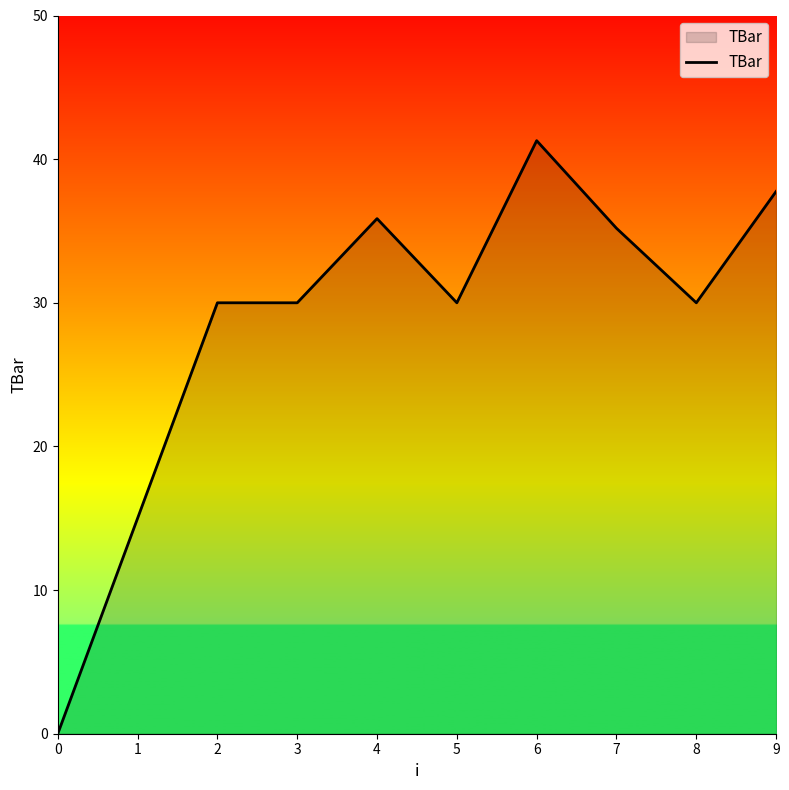

At which category does the chart reach its peak across all series?

6